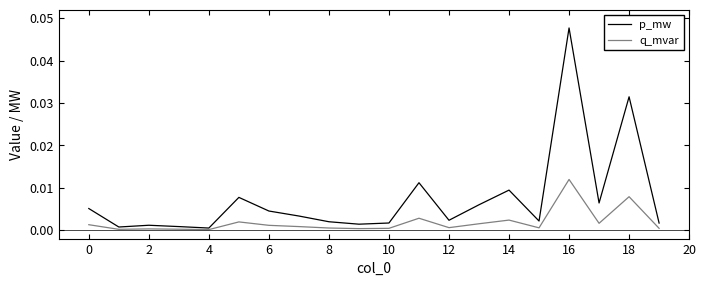

How many lines are shown in the chart?

2